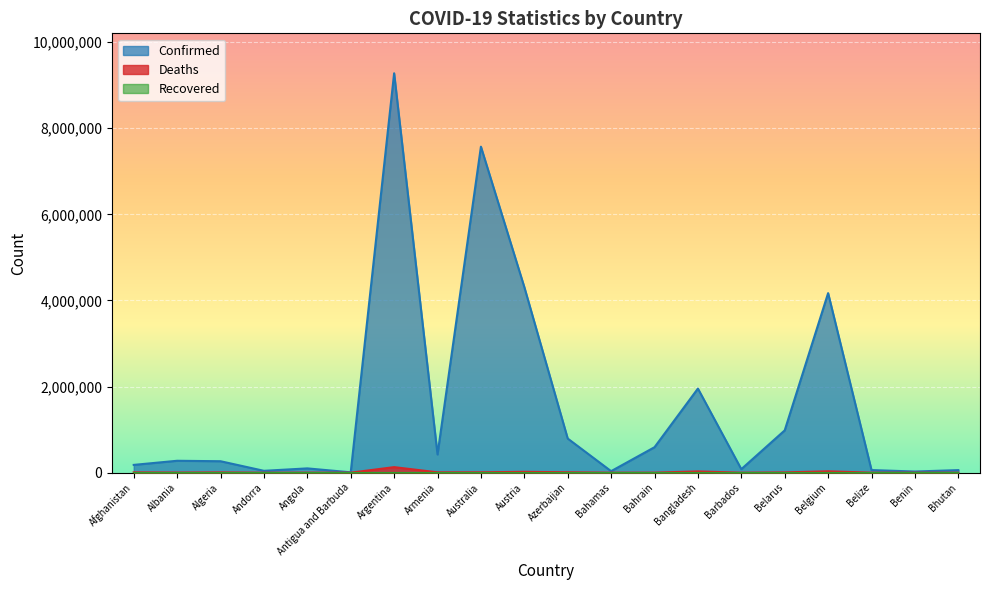

Where does the Deaths series first go above 6875?

Afghanistan